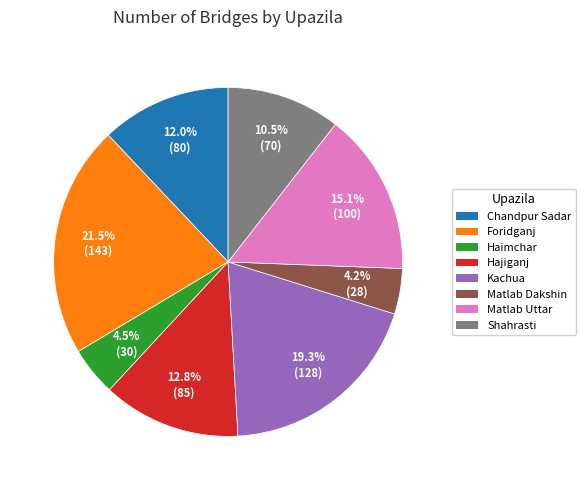

Approximately how many times larger is the value at Matlab Dakshin compared to Foridganj?

0.2